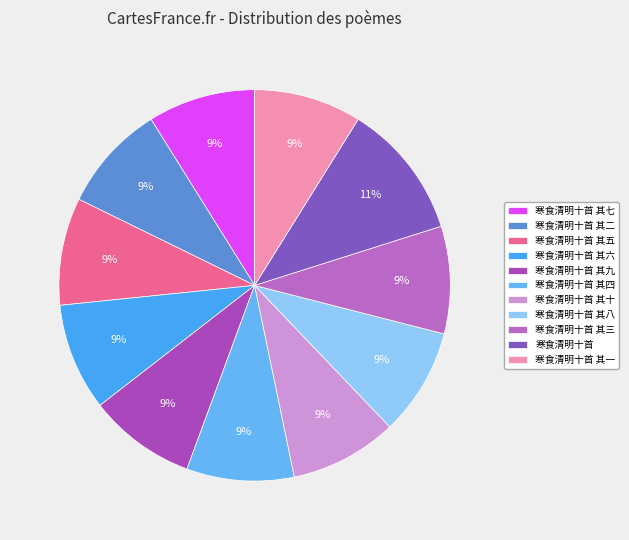

What is the largest slice in the pie chart?

寒食清明十首